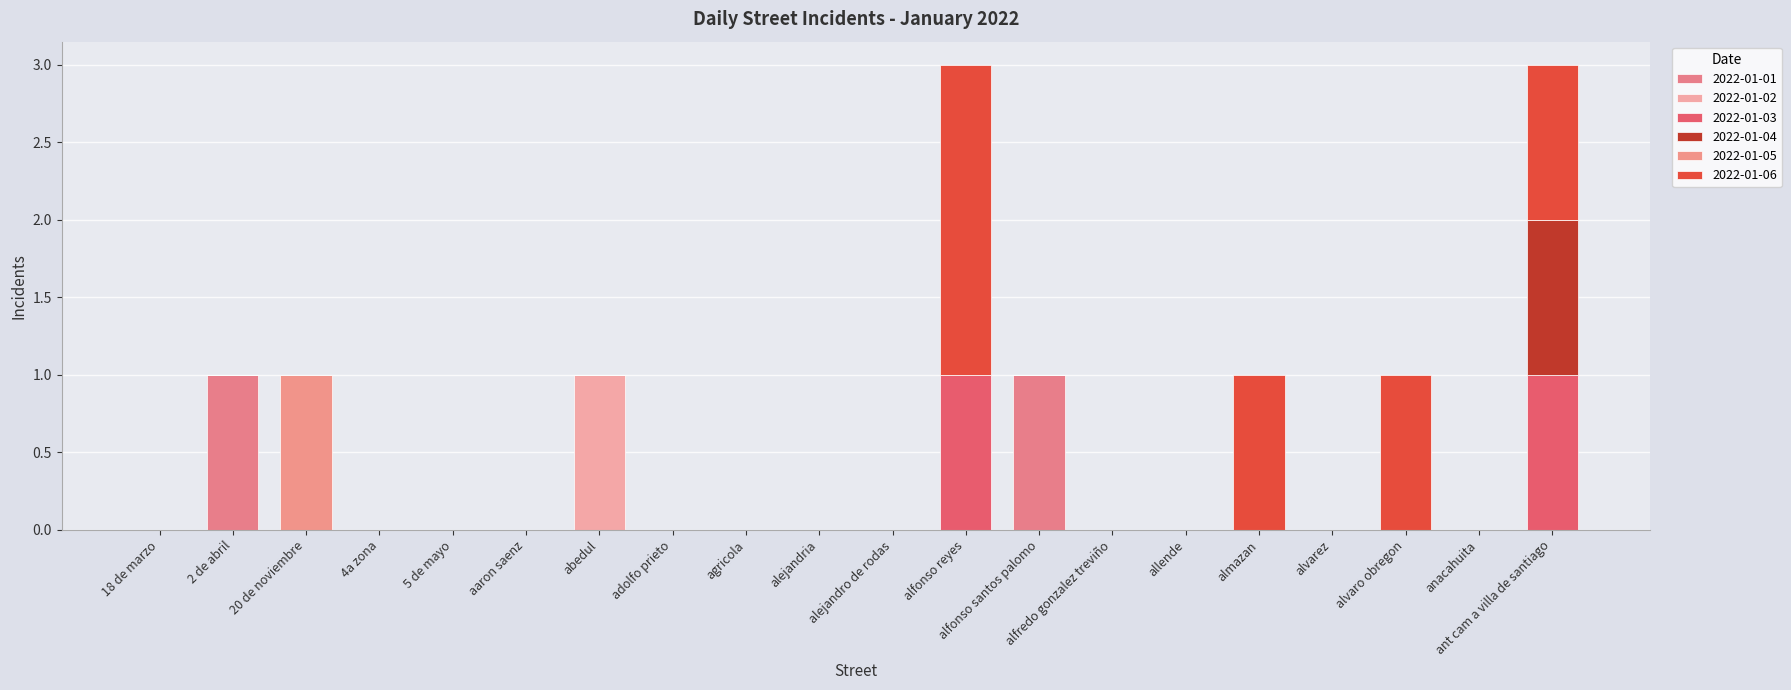

Count the number of data series in this chart.

6